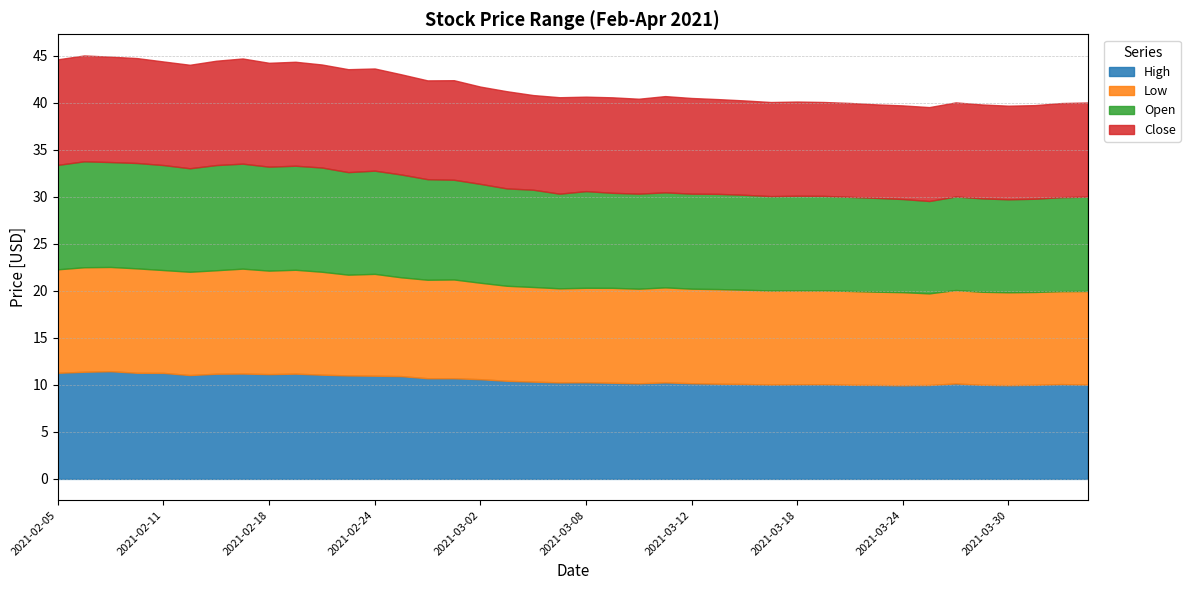

Is the value of High at 2021-02-09 greater than the value of Low at 2021-04-05?

Yes